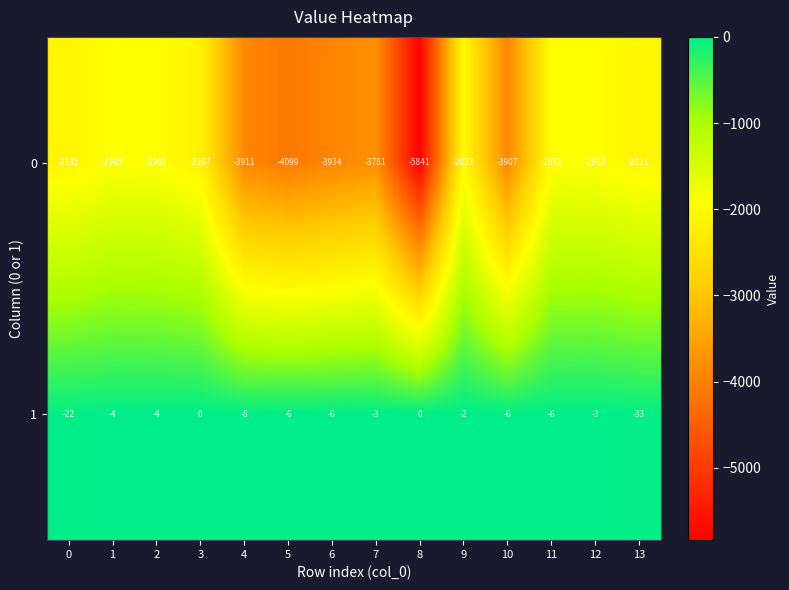

At which label does 0 reach its minimum?

8